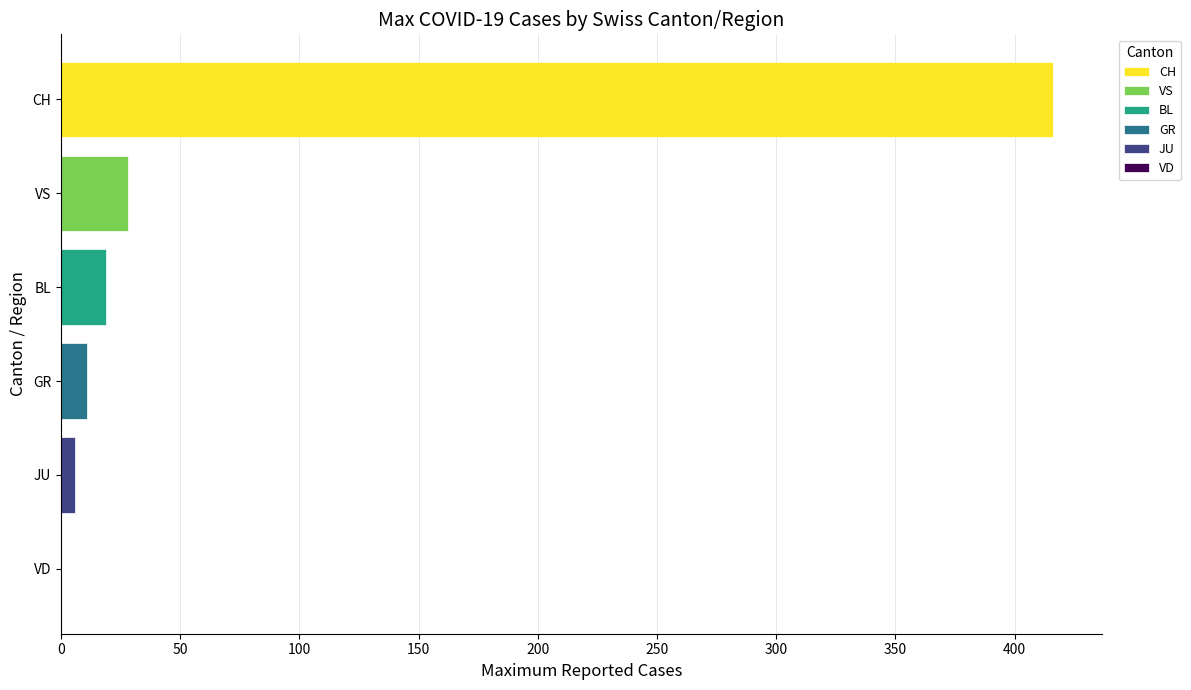

What is the ratio of the value at VS to the value at BL?

1.5